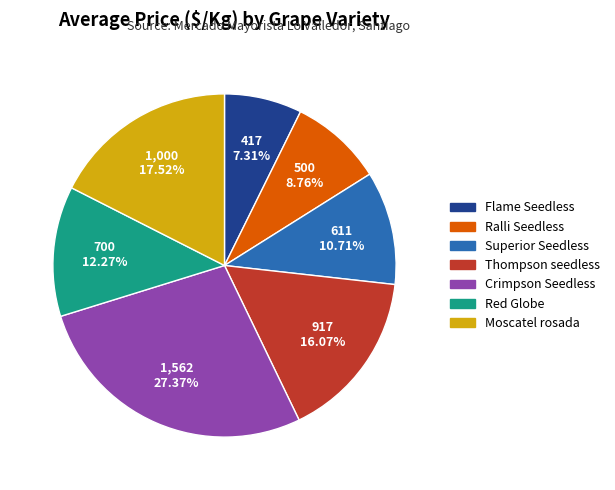

What is the ratio of the value at Moscatel rosada to the value at Flame Seedless?

2.4